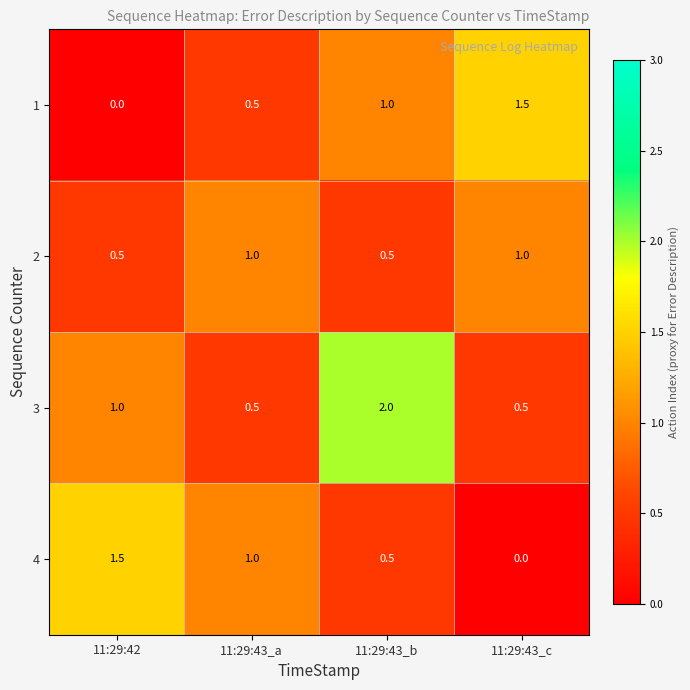

Rank the series at 11:29:43_c from highest to lowest value.

1, 2, 3, 4